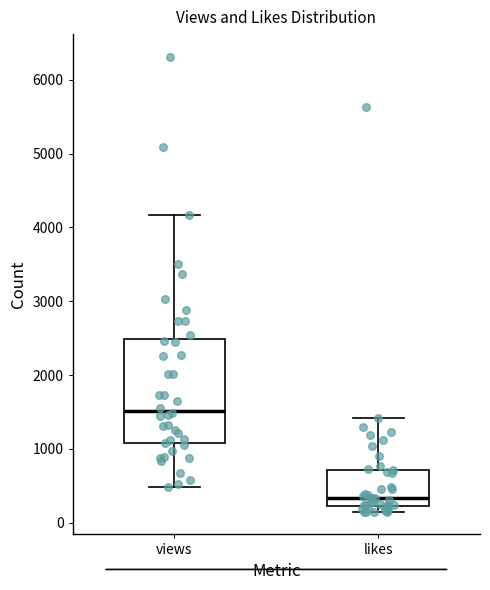

Which box is the tallest, from its lower edge to its upper edge?

views